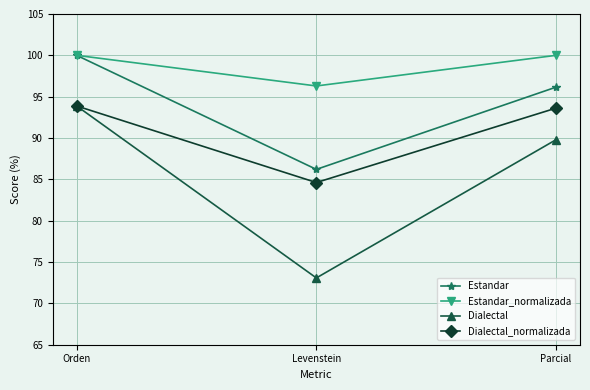

The value of Dialectal at Parcial is 89.8. True or false?

True